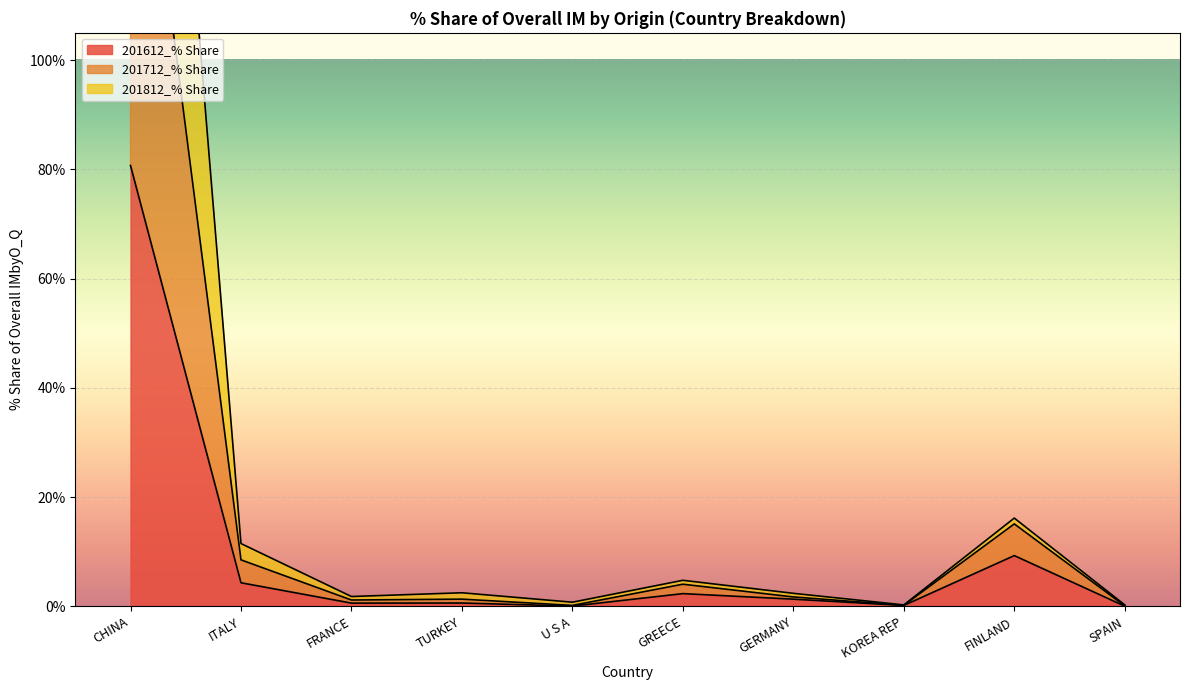

What is the label of the 10th point from the left?

SPAIN